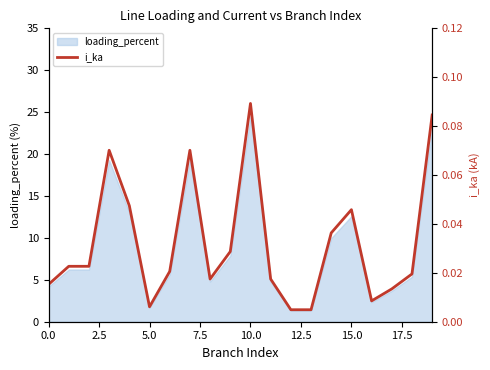

What is the highest value of the loading_percent series?

24.5